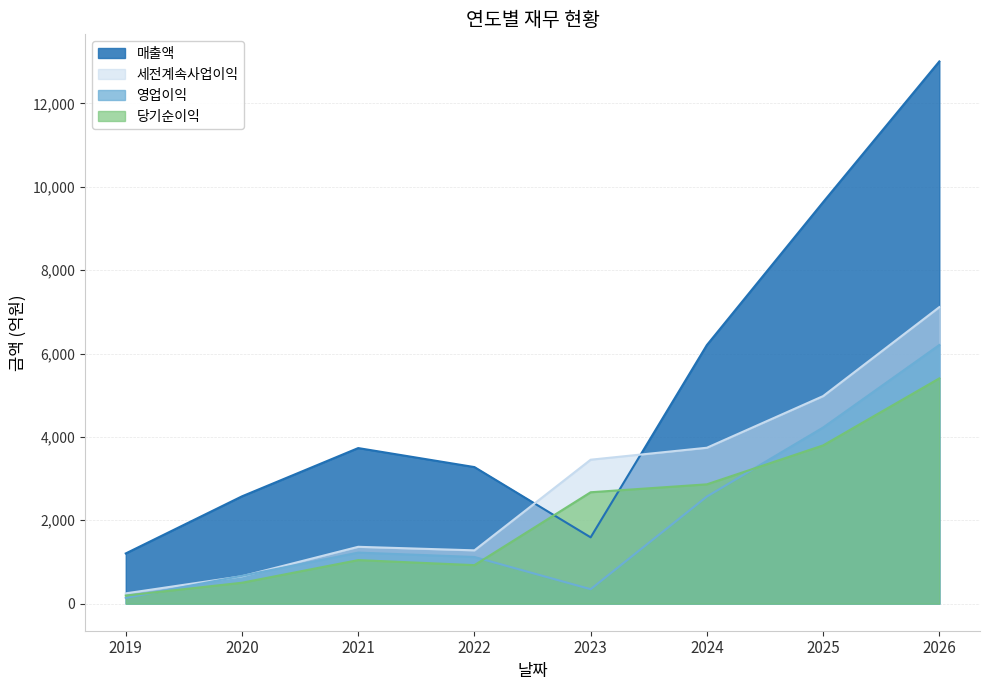

The value of 영업이익 at 2021 is 2040. True or false?

False